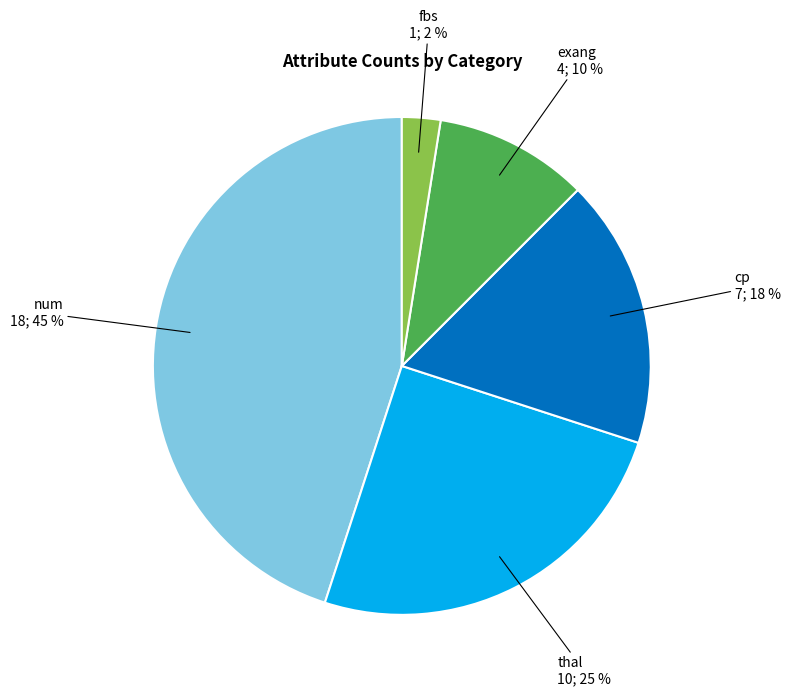

Which slice is the smallest?

fbs